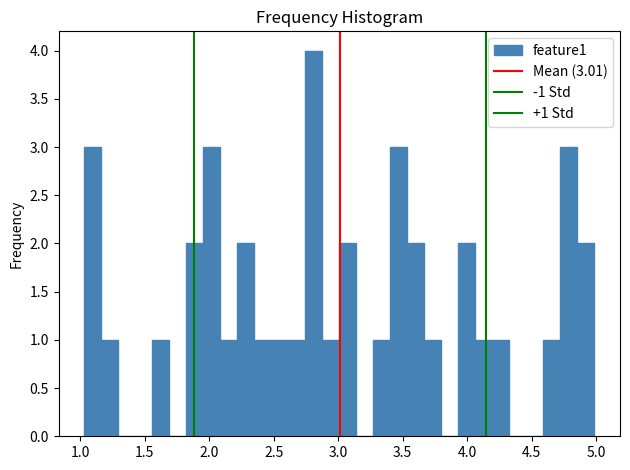

Around what value on the x-axis is the tallest bar? Give the approximate position of its centre, as read against the axis.

2.80